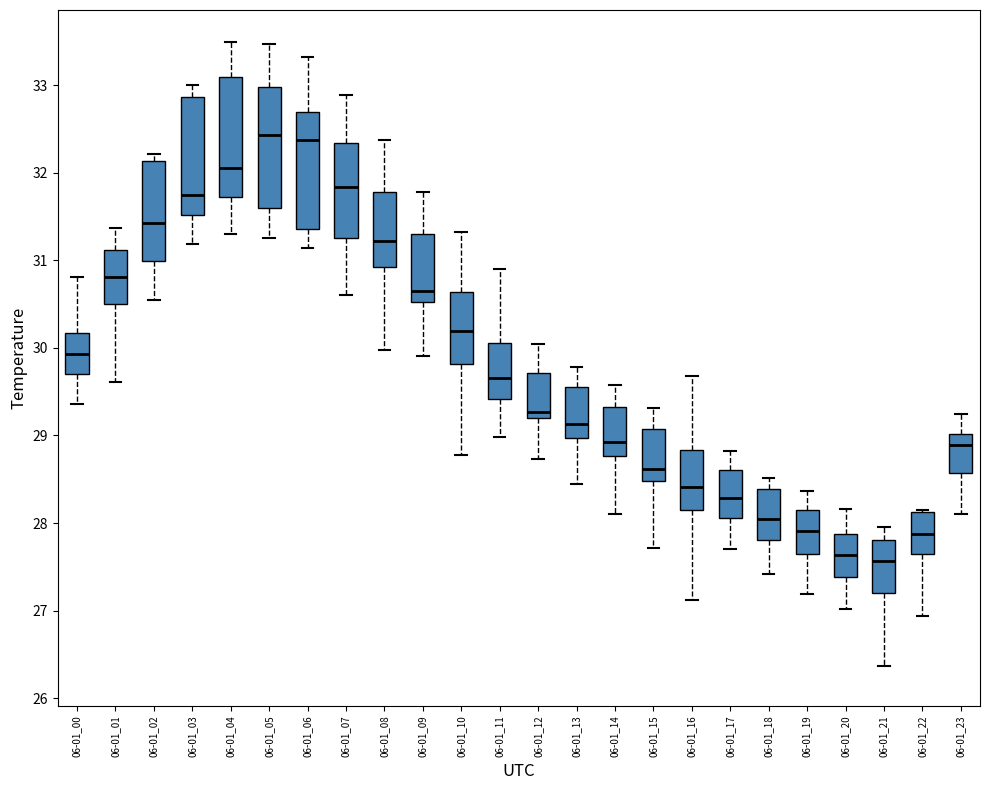

Where is the upper edge of the box for 06-01_20 on the y-axis? The values are not printed on the chart, so give them approximately, as read against the axis.

27.9